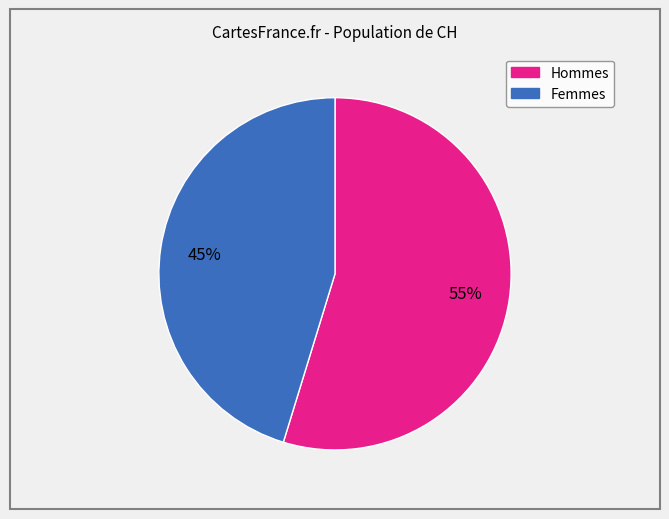

Does any single category account for the majority?

Yes